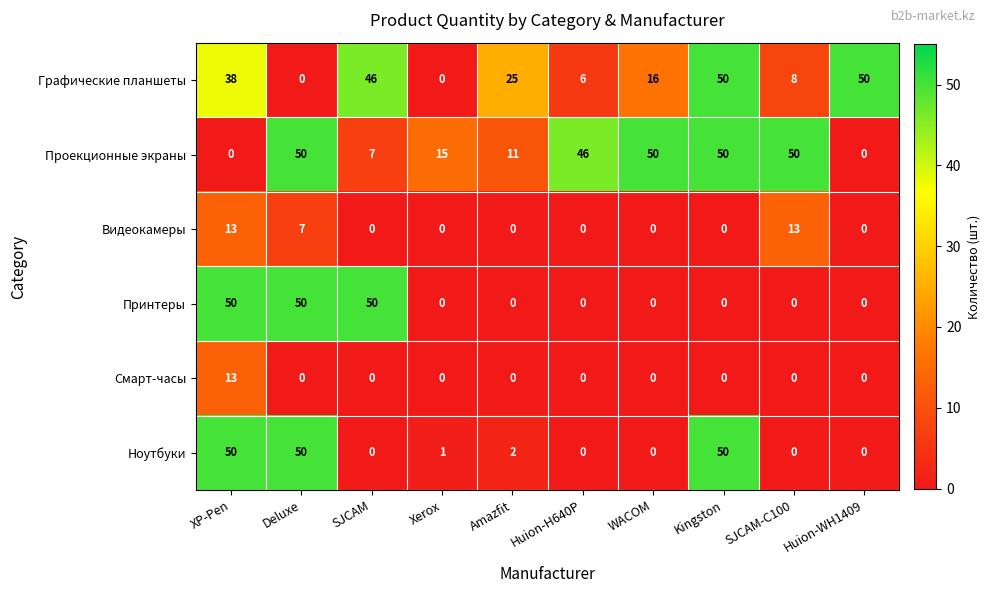

What is the total value across all series at SJCAM-C100?

71